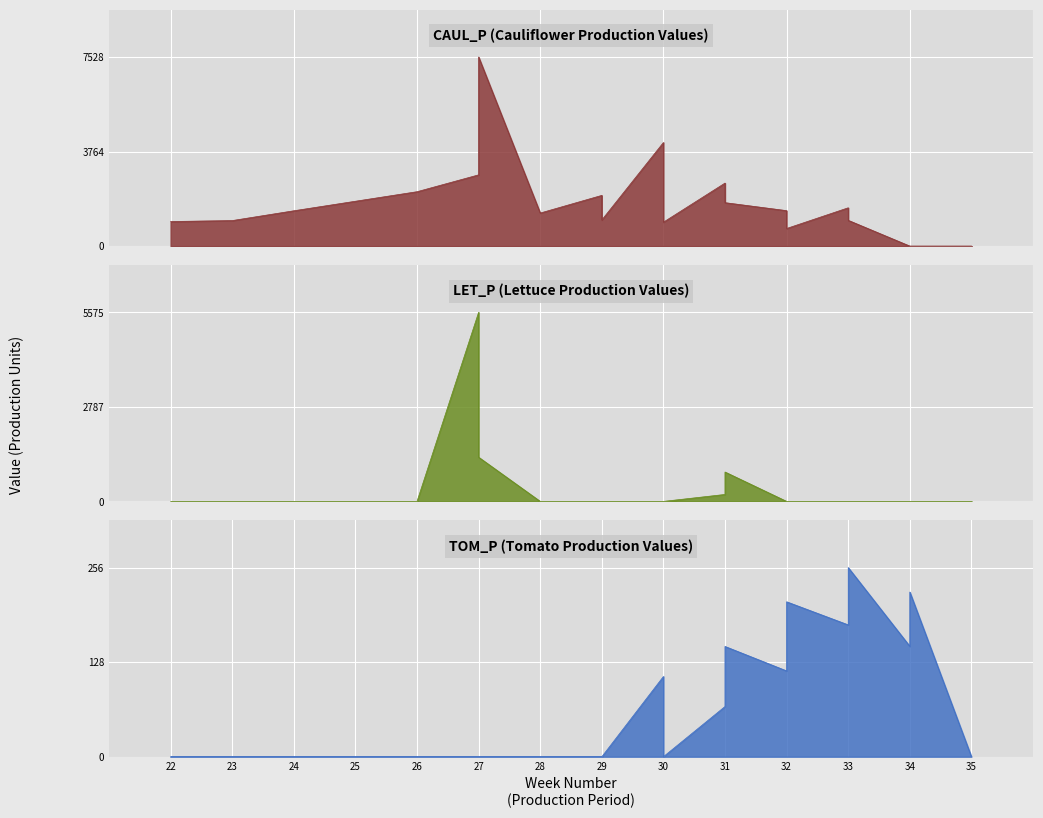

True or false: TOM_P and CAUL_P intersect in this chart.

True